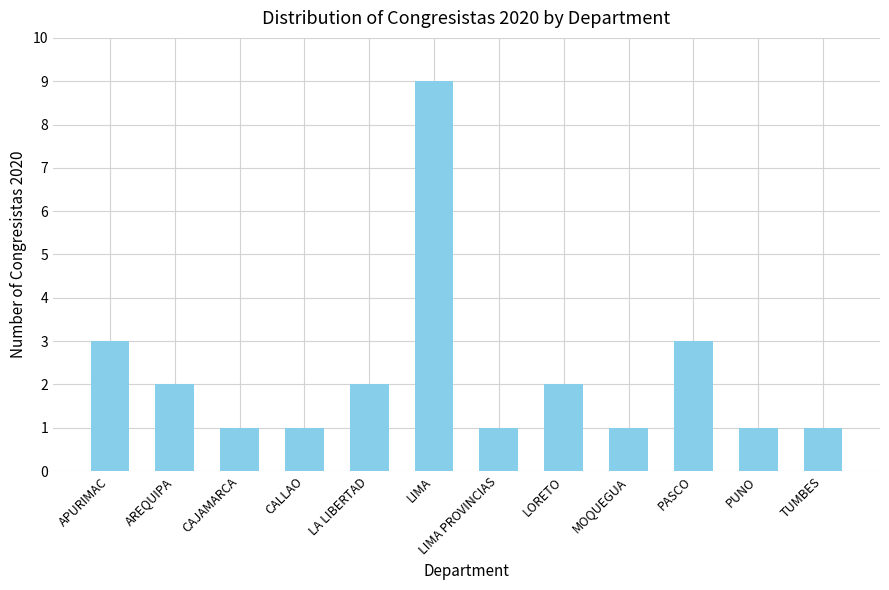

True or false: the data shows 3 at APURIMAC.

True